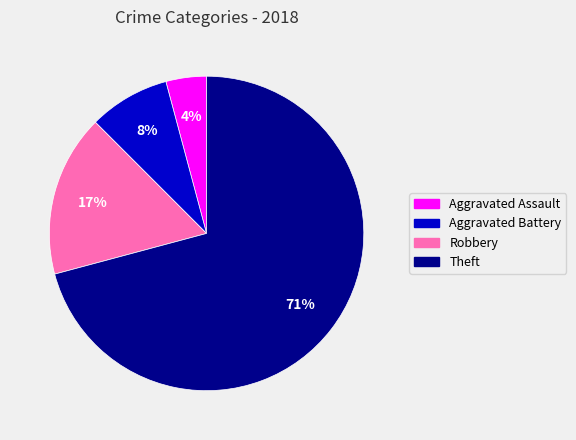

To the nearest percent, what is the difference between the Aggravated Assault and Theft slice percentages?

67%